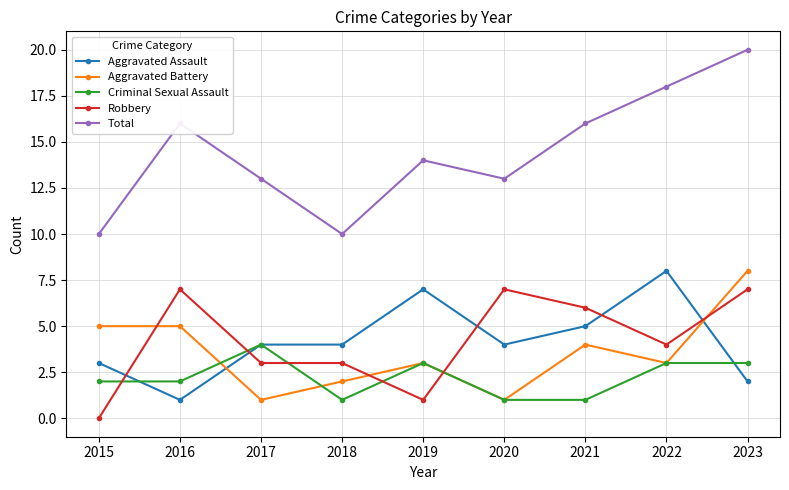

What is the spread (max minus min) of values at 2018?

9